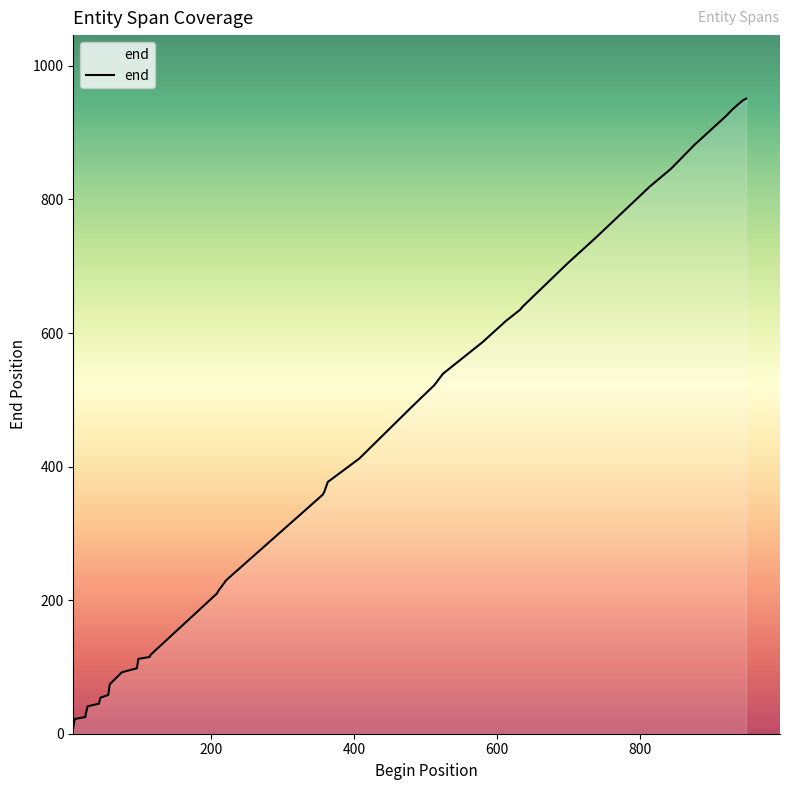

How many lines are shown in the chart?

1